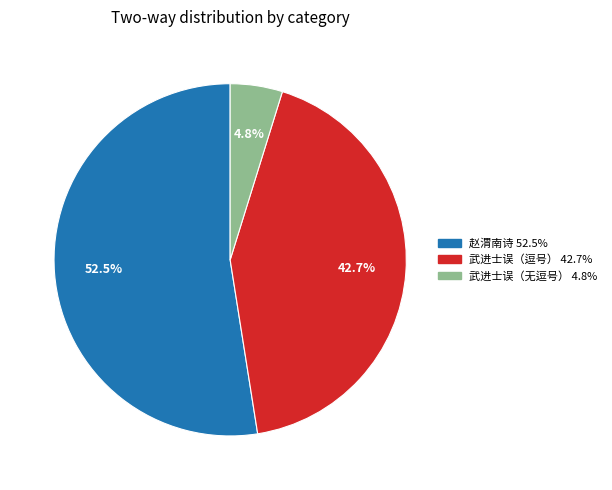

Does any single category account for the majority?

Yes